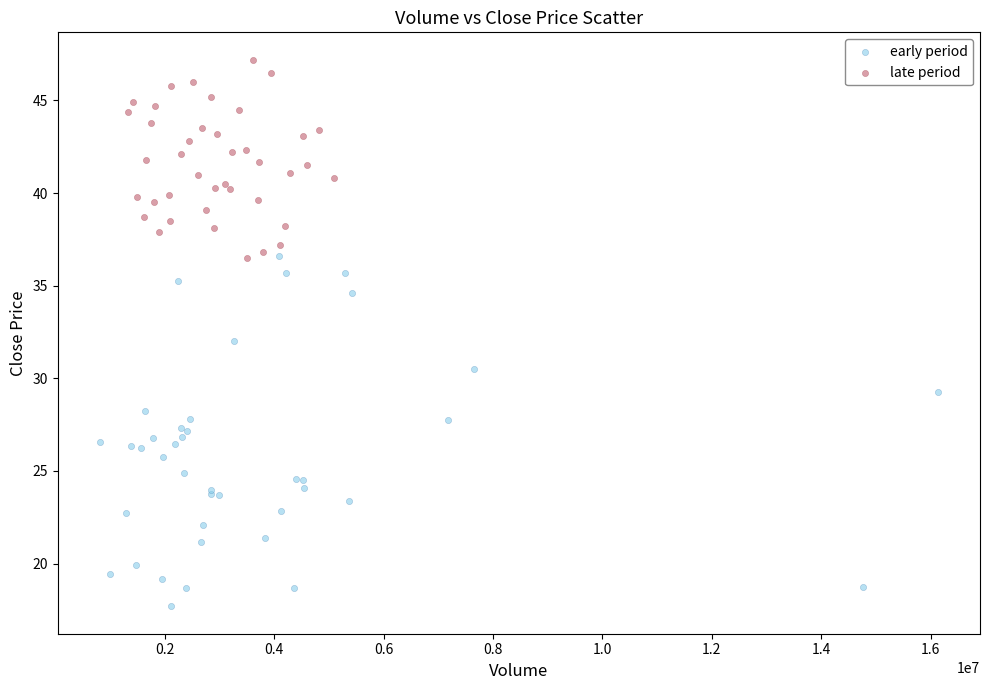

Which series contains the lowest Y value?

early period